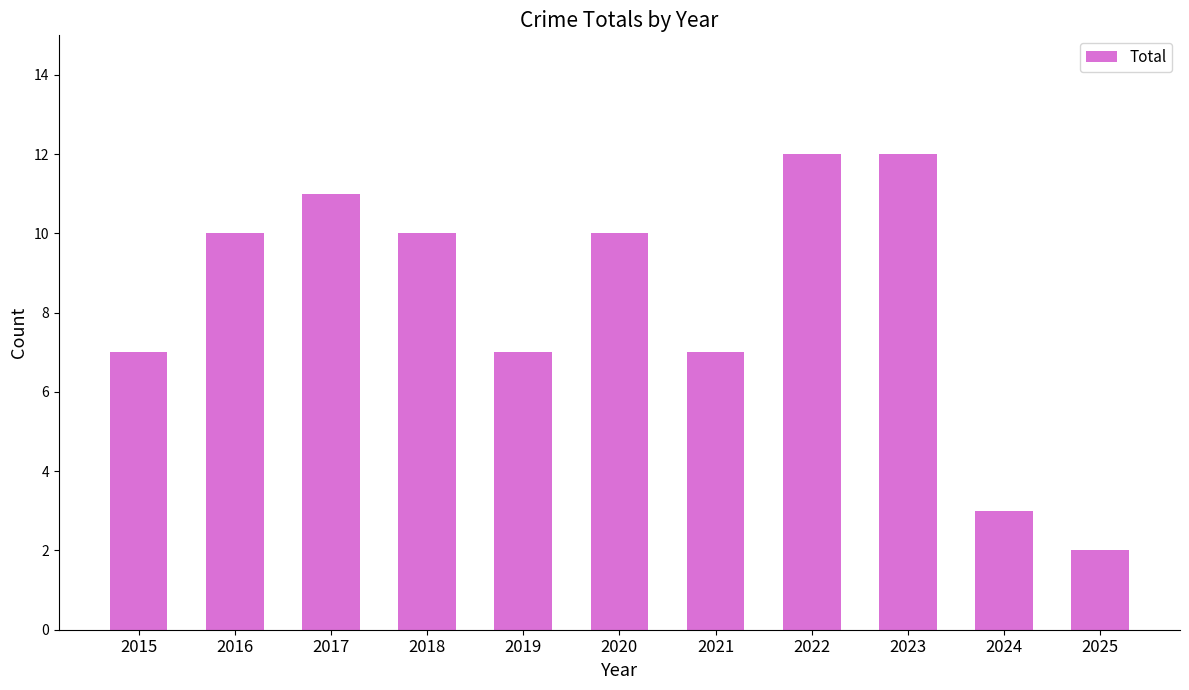

What is the difference between the values at 2020 and 2019?

3